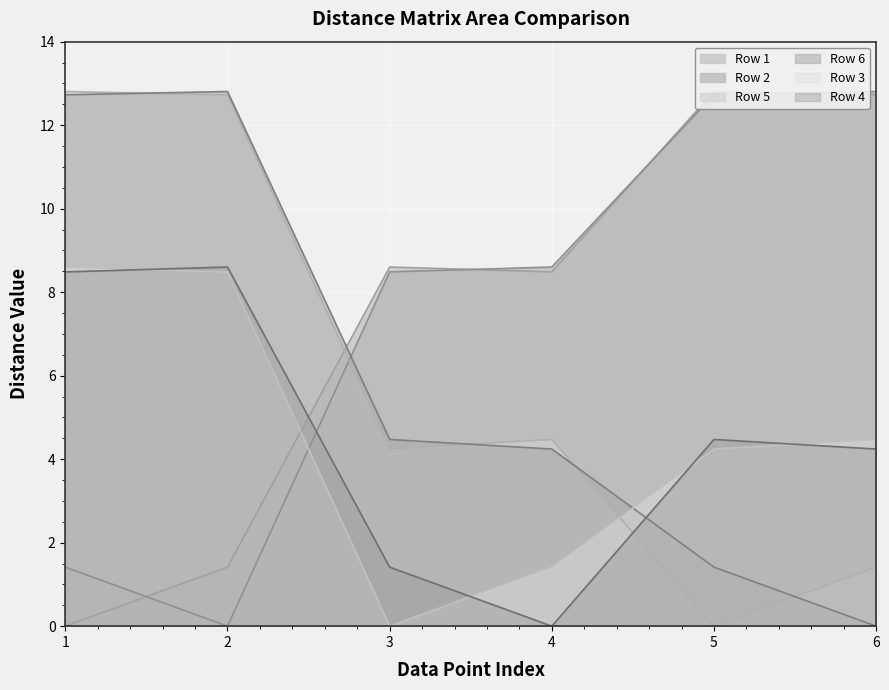

After their last crossing, which series has the higher values: Row 5 or Row 3?

Row 3